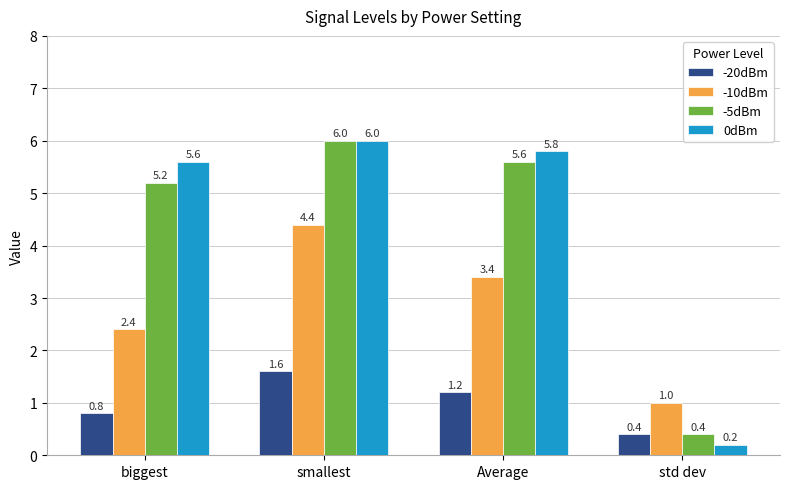

List the labels in order of -10dBm value, smallest first.

std dev, biggest, Average, smallest